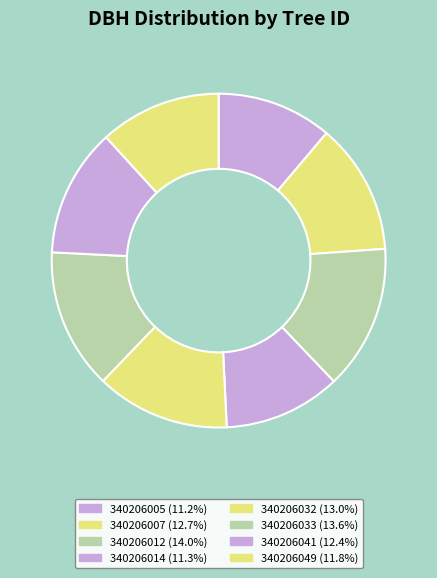

What is the ratio of the value at 340206012 to the value at 340206032?

1.1